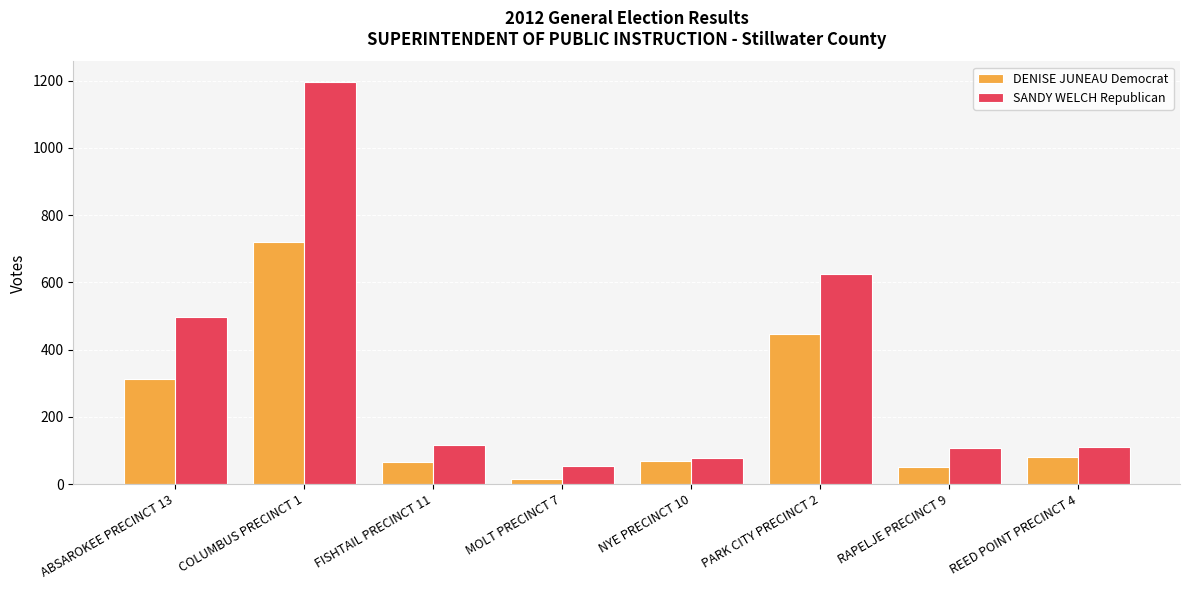

Rank the series by their maximum value, from lowest to highest.

DENISE JUNEAU Democrat, SANDY WELCH Republican